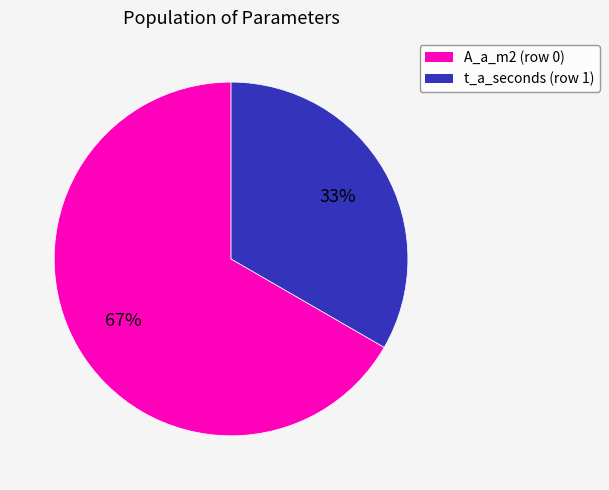

To the nearest percent, what is the average slice percentage?

50%